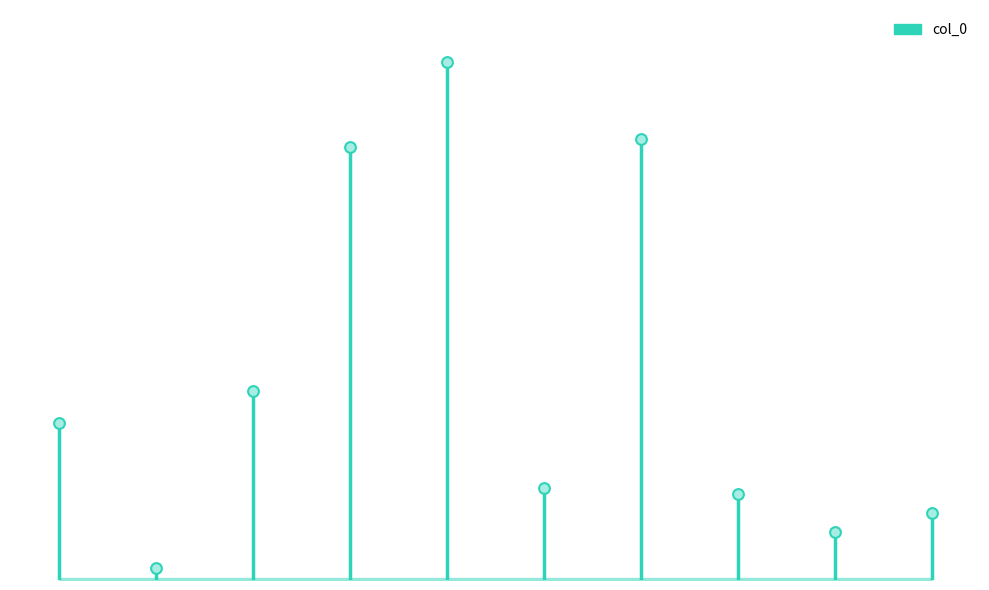

What is the change in value from 桃花坞·夤缘度南岭 to 度南涧·隐隐飞桥隔野烟?

+175507